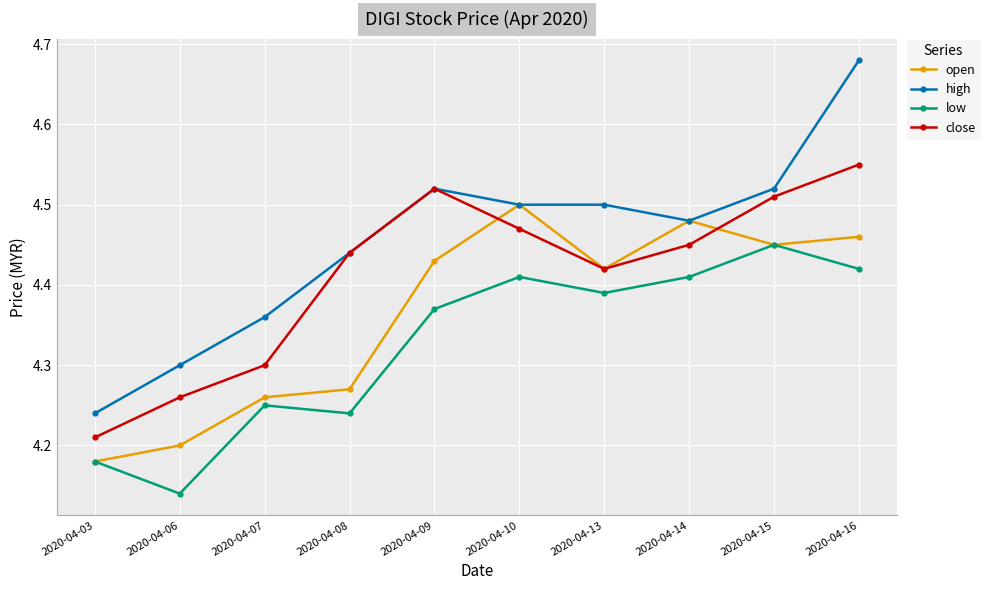

Is this an area chart (filled region under the line)?

No